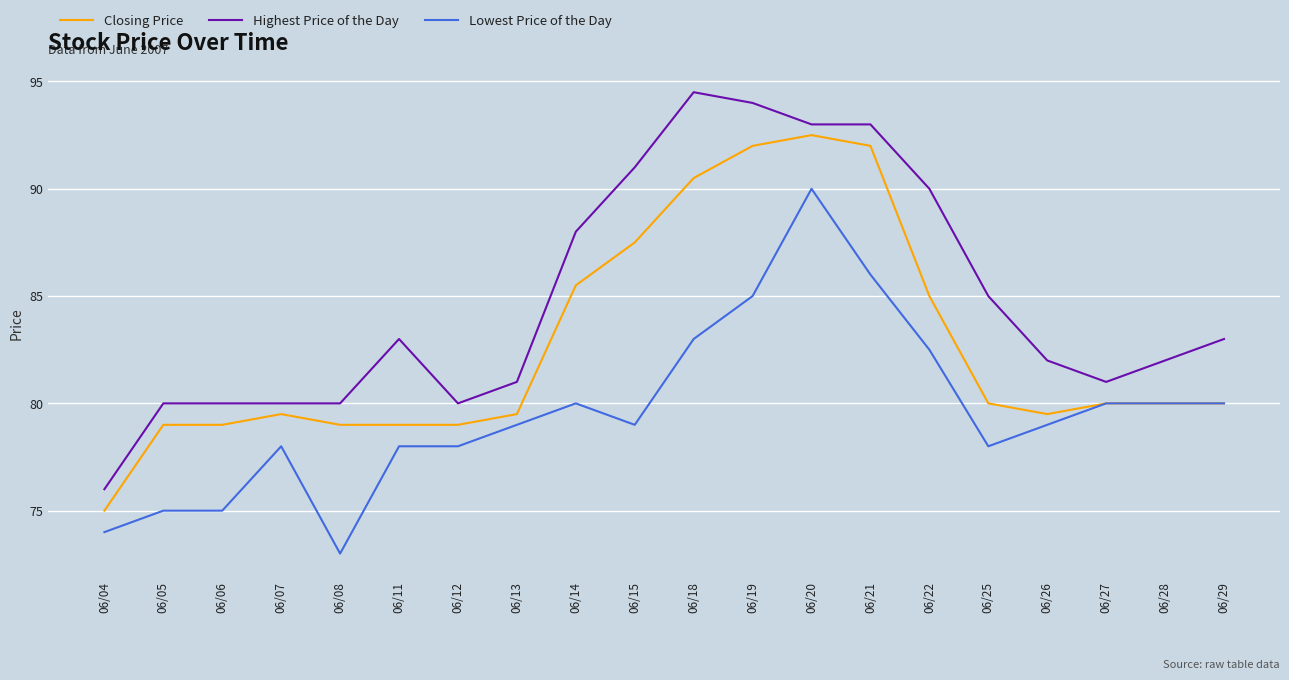

True or false: Closing Price and Highest Price of the Day intersect in this chart.

False